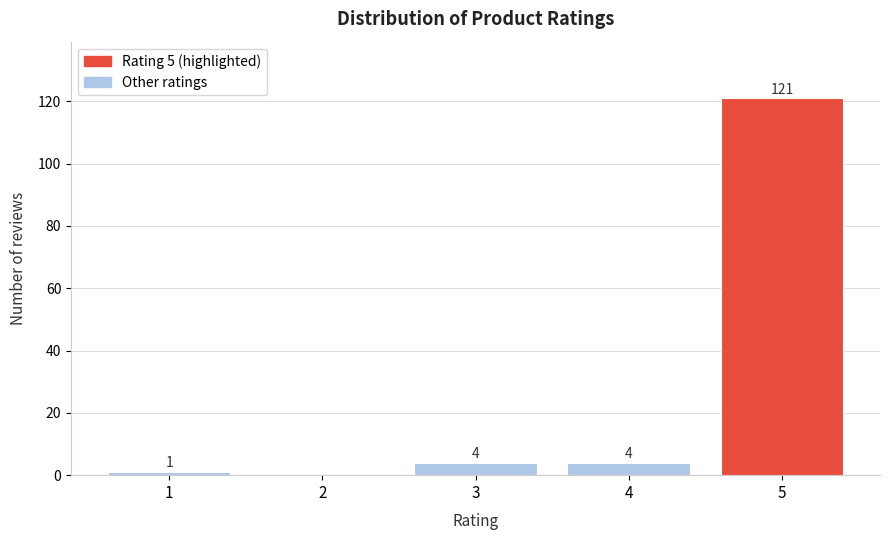

Reading left to right, what are all the values shown in this chart?

1=1	2=0	3=4	4=4	5=121